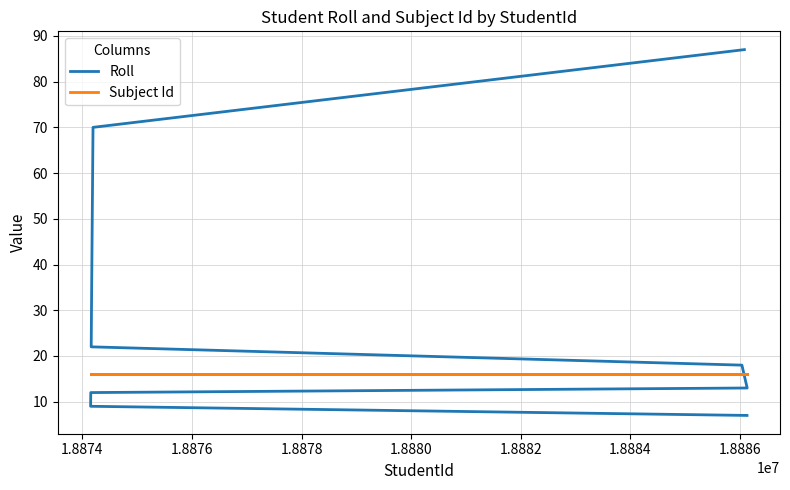

After their last crossing, which series has the higher values: Subject Id or Roll?

Roll